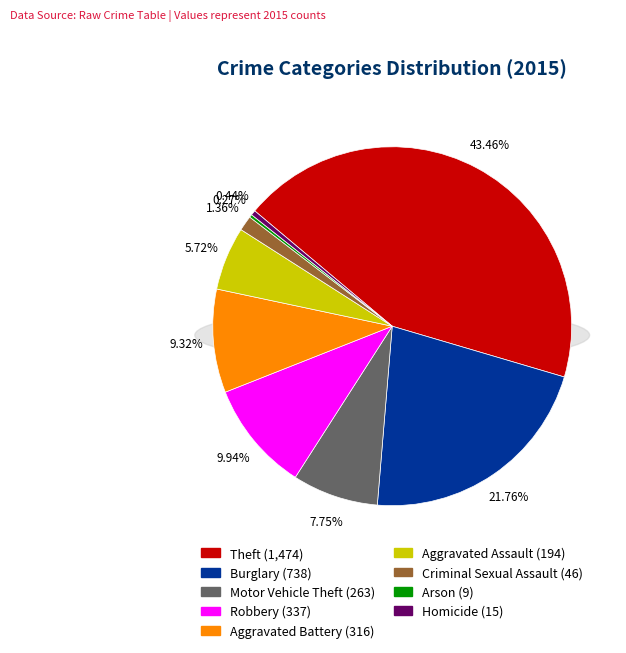

What is the smallest slice in the pie chart?

Arson